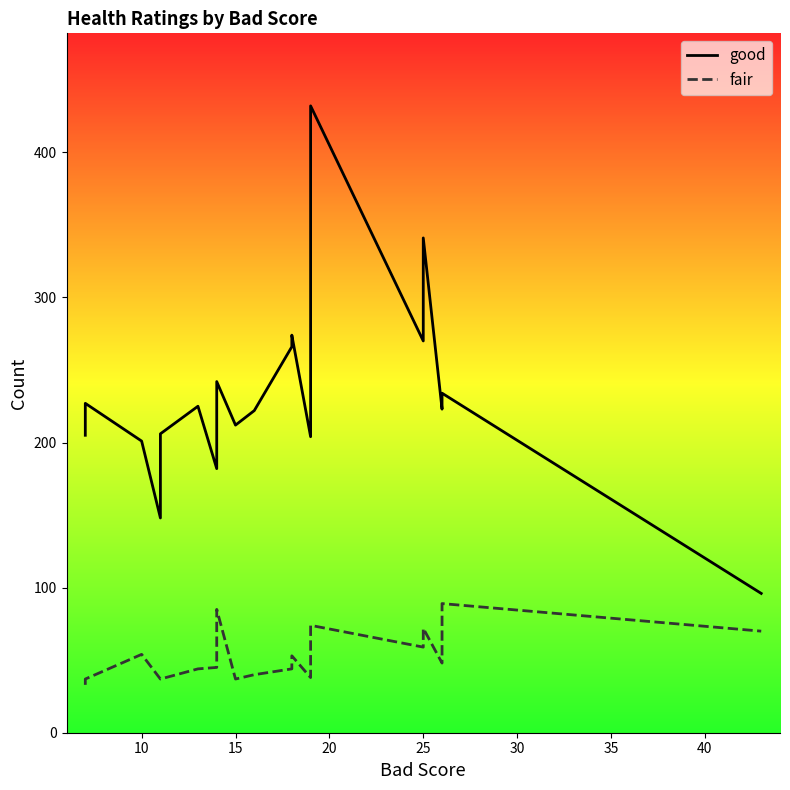

How many interior local valleys does the good series have?

6